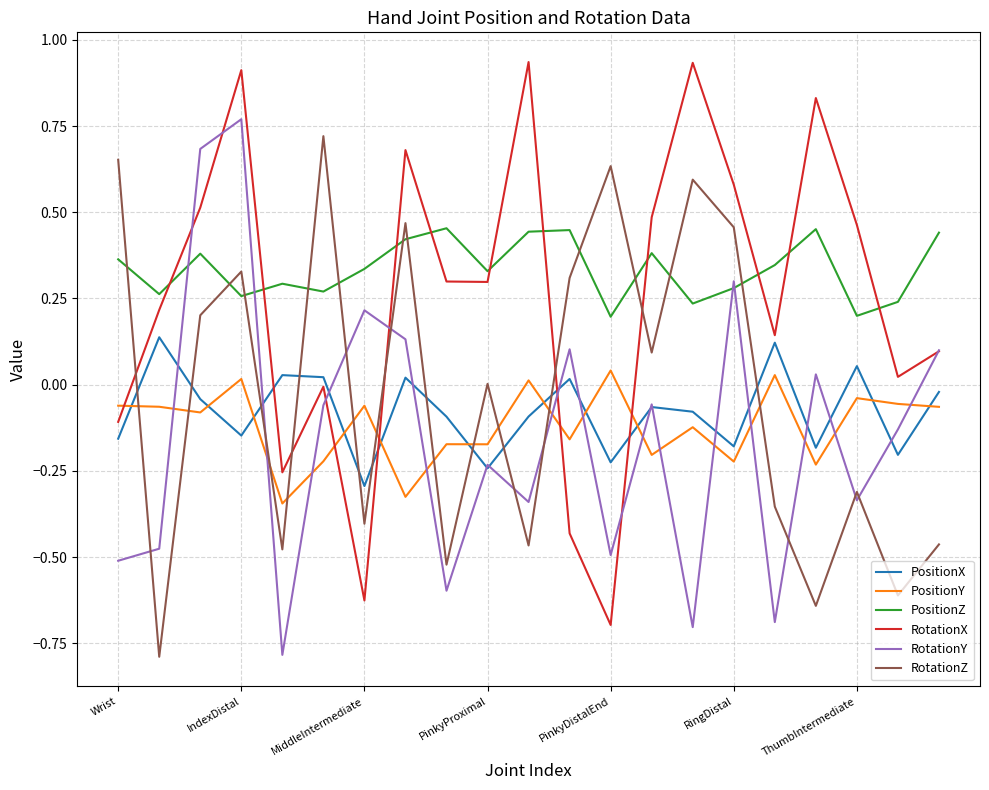

Which series has the largest total across all categories?

PositionZ